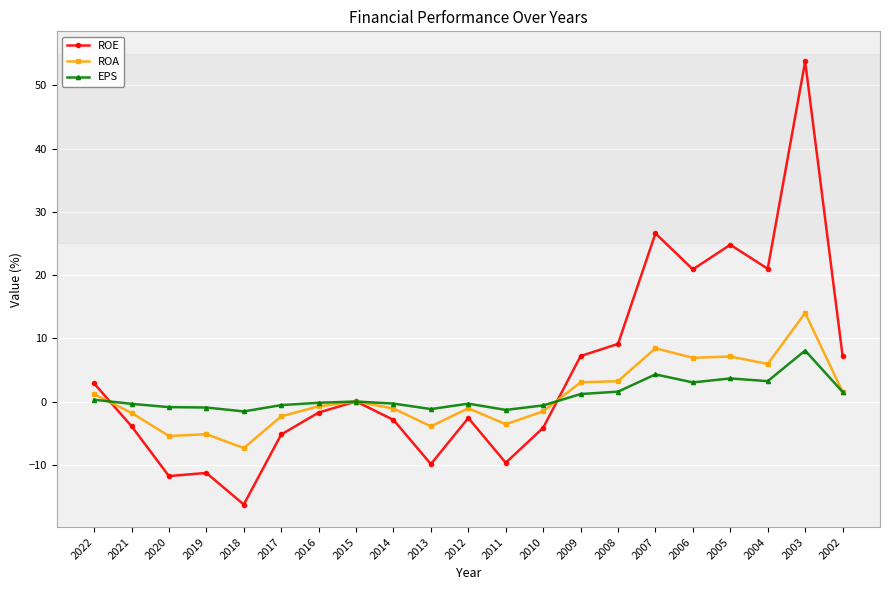

Does the chart have visible grid lines?

Yes